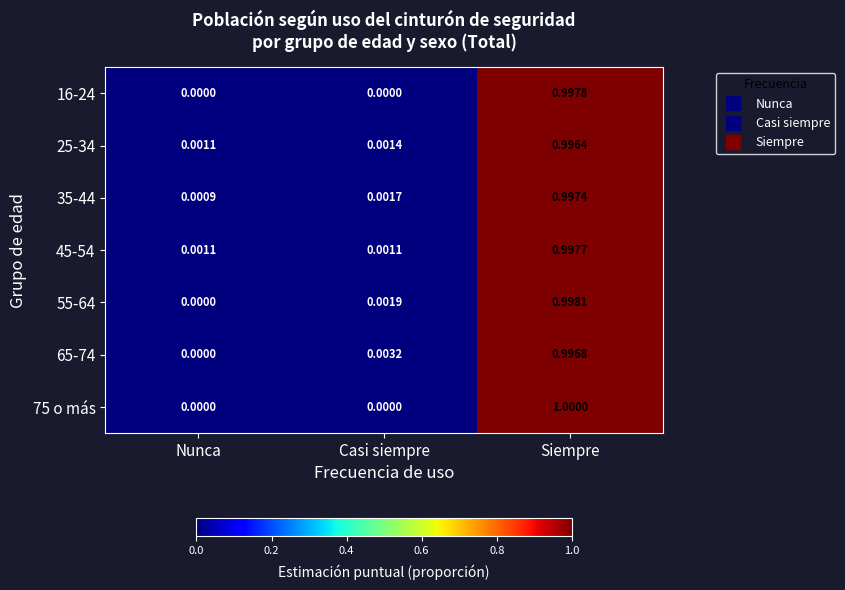

What is the total value across all series at Siempre?

7.0